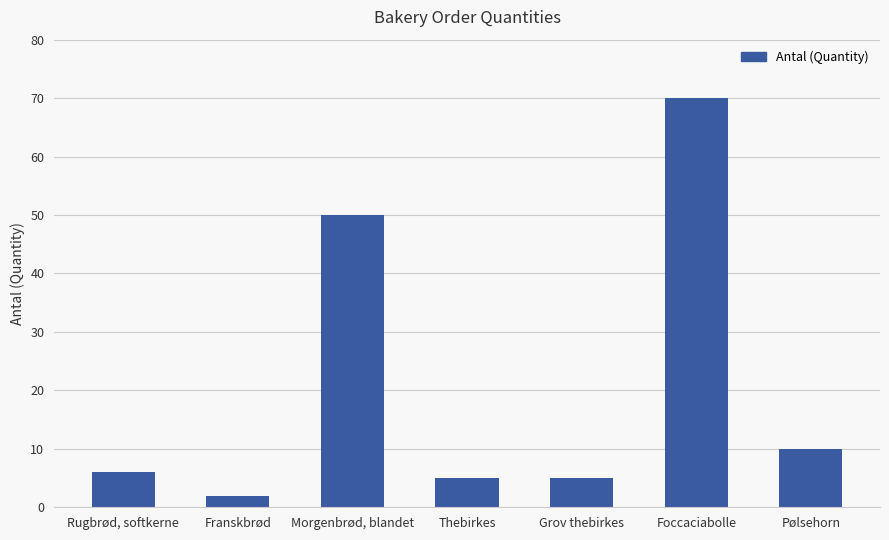

What is the greatest value displayed?

70